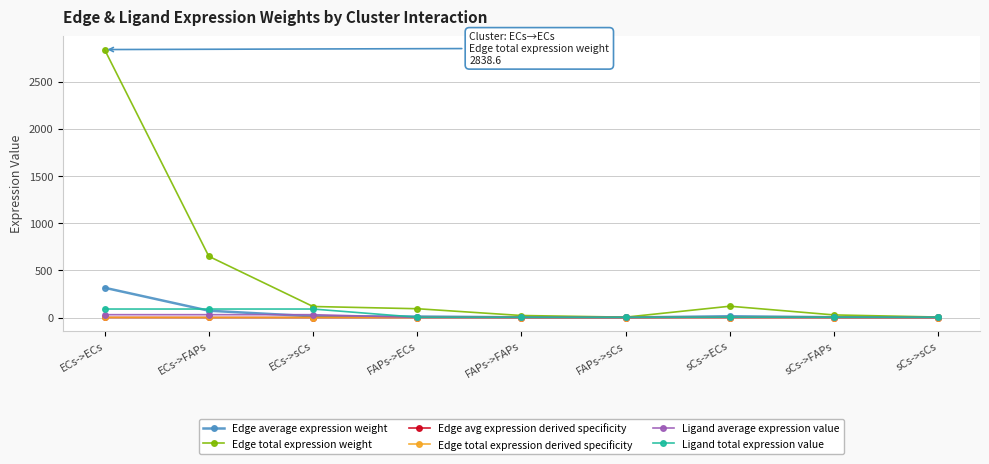

What is the label of the 3rd point from the left?

ECs->sCs